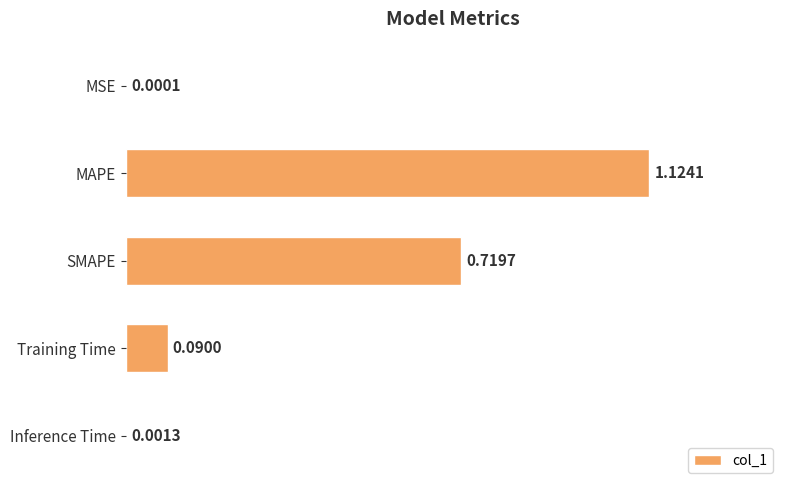

Are the bars grouped side by side (vs. stacked)?

No